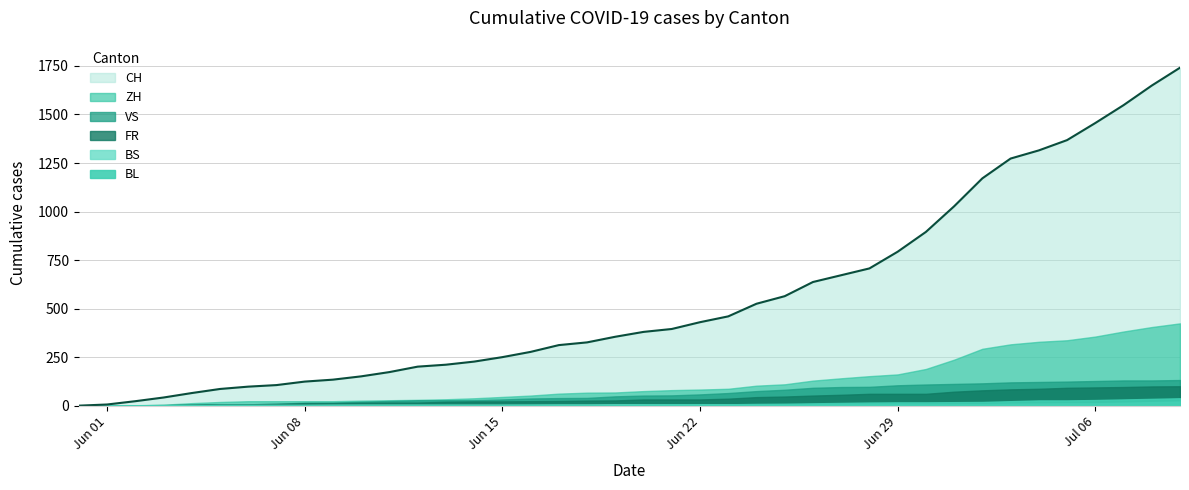

What is the sum of all CH values?

22173